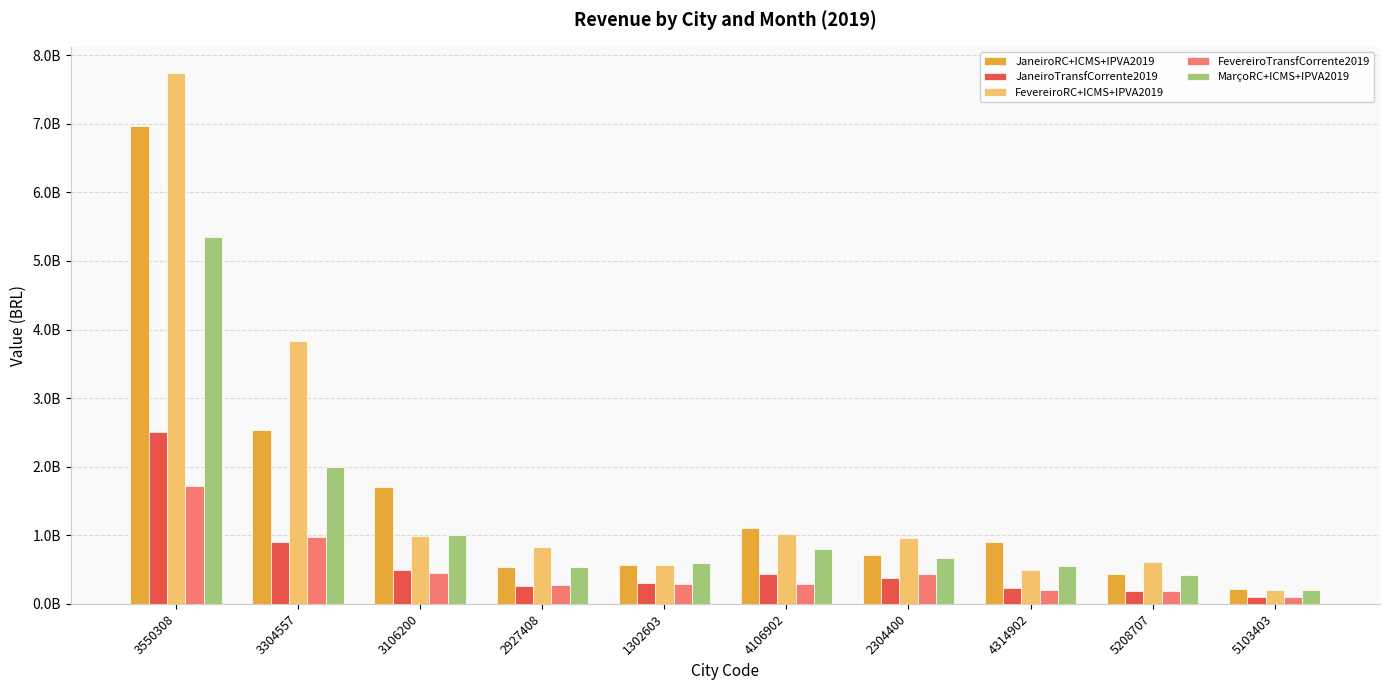

Which series changed the most between 3550308 and 2927408?

FevereiroRC+ICMS+IPVA2019